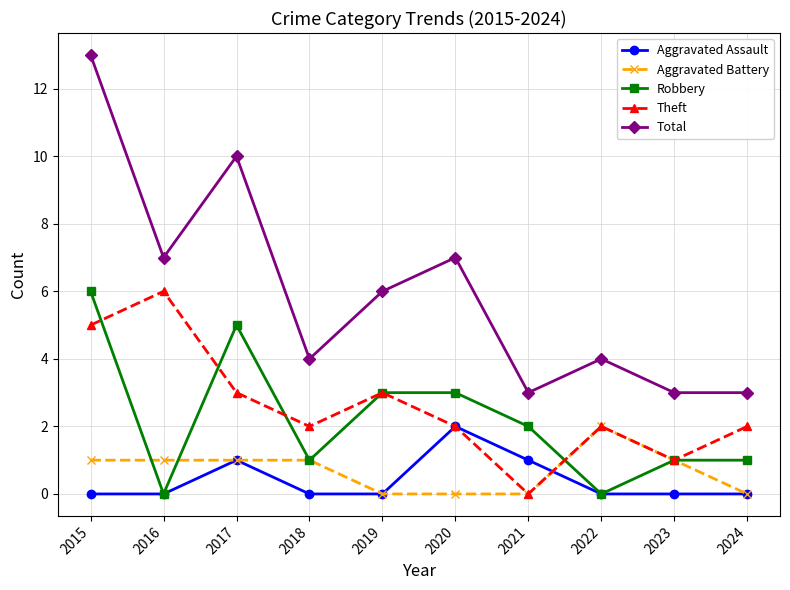

What is the spread (max minus min) of values at 2019?

6